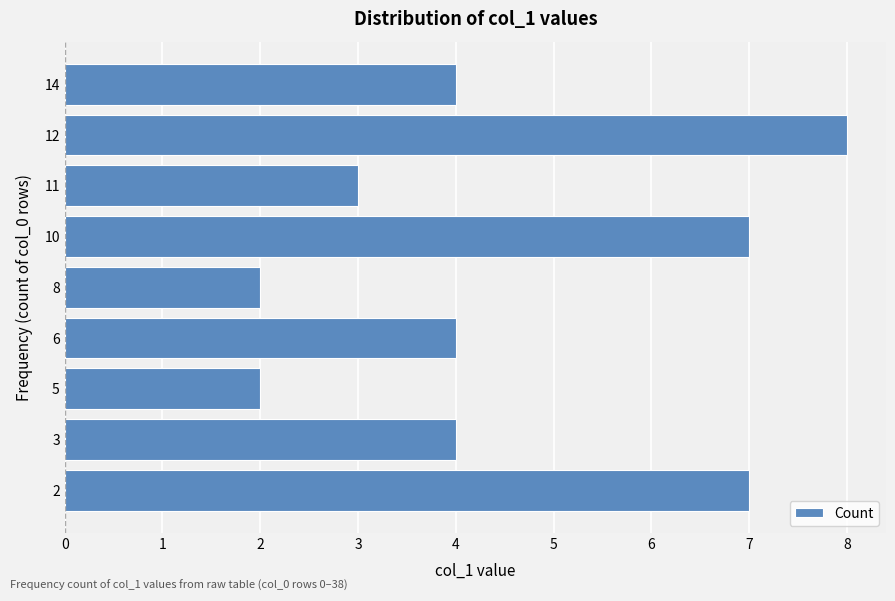

What is the greatest value displayed?

8